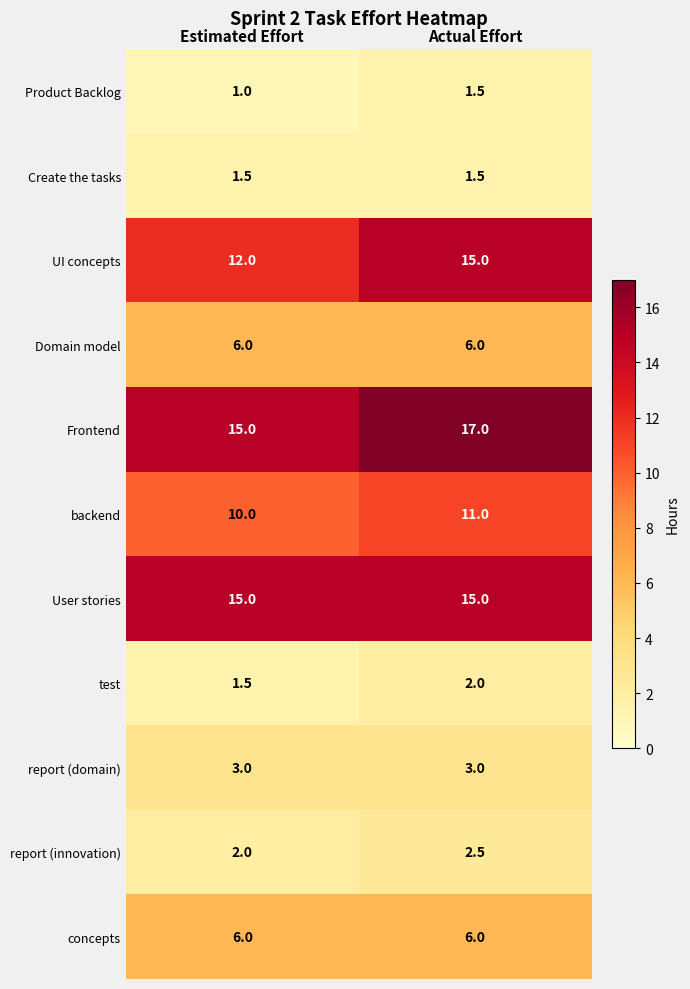

What is the sum of the backend values at Actual Effort and Estimated Effort?

21.0